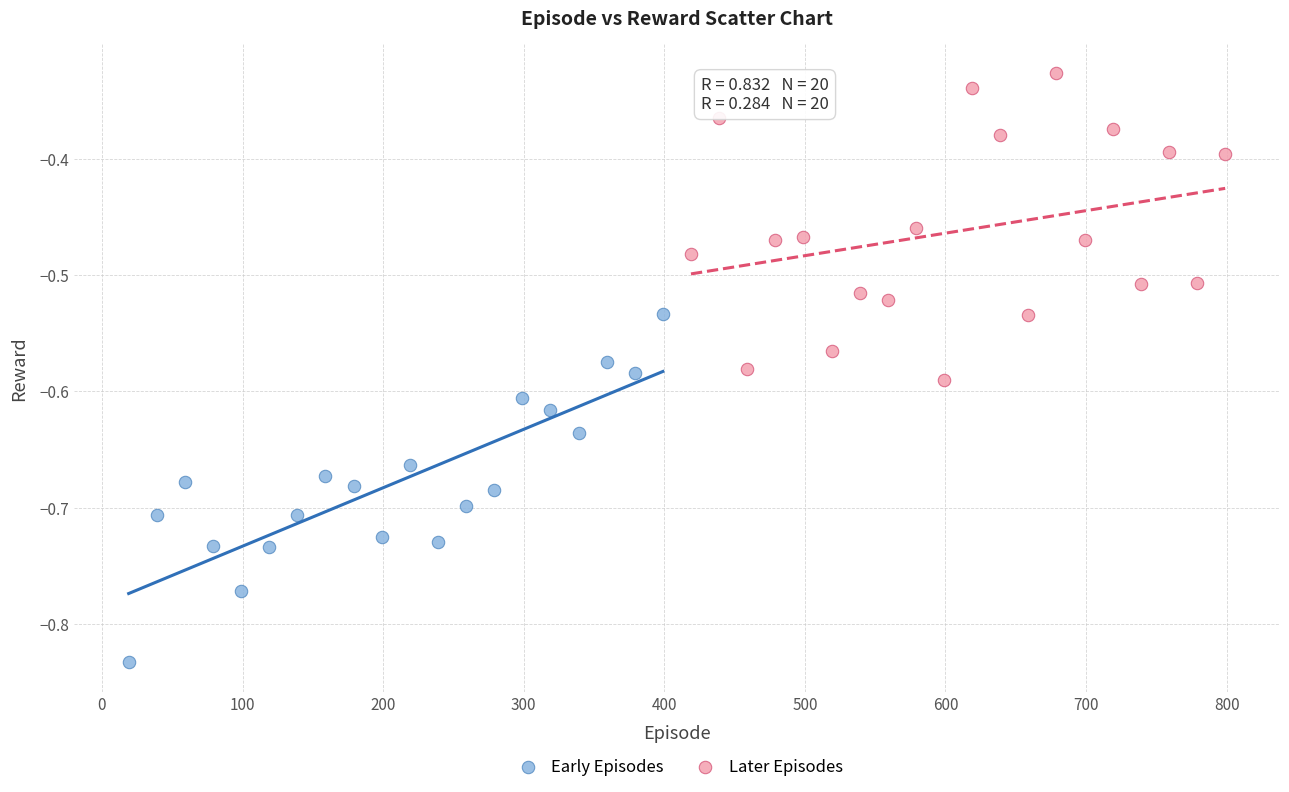

What are all the series names shown in the legend?

Early Episodes, Later Episodes